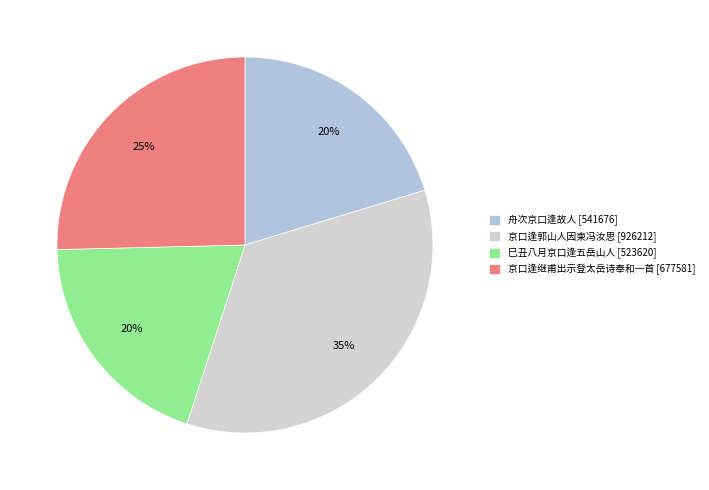

How many segments does this pie chart have?

4